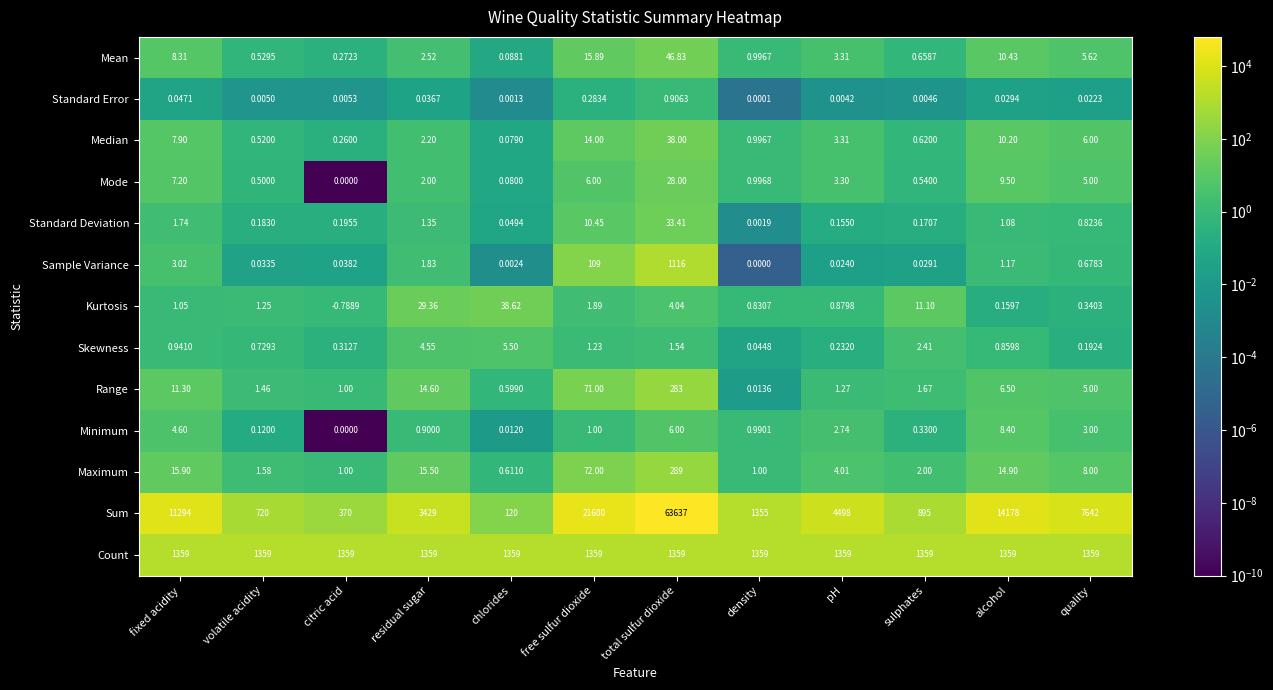

Rank the categories by Range value from highest to lowest.

total sulfur dioxide, free sulfur dioxide, residual sugar, fixed acidity, alcohol, quality, sulphates, volatile acidity, pH, citric acid, chlorides, density